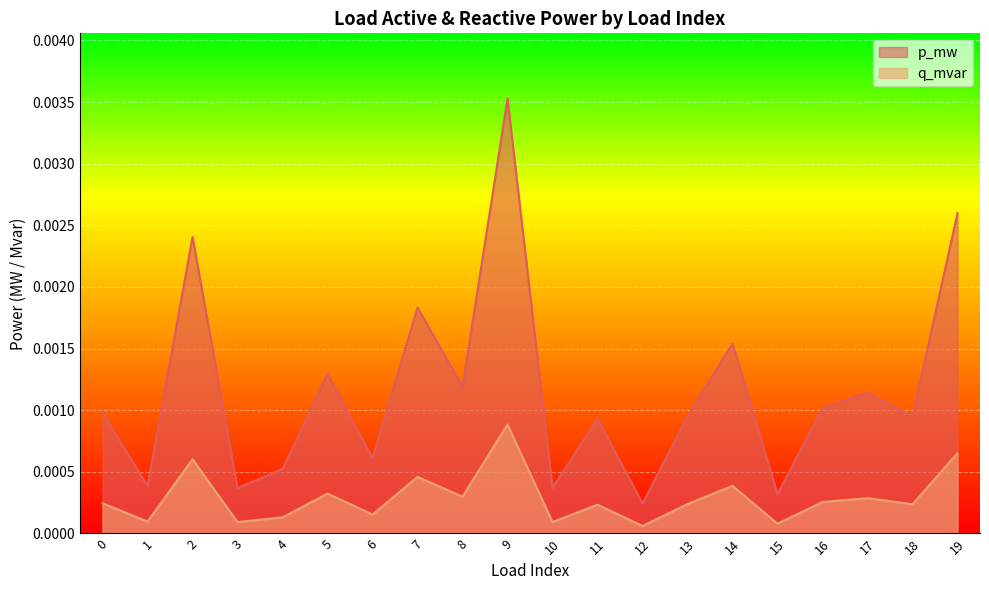

How many lines are shown in the chart?

2